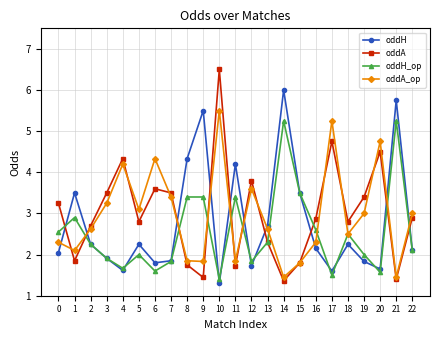

How many data points in oddH are less than 2?

9